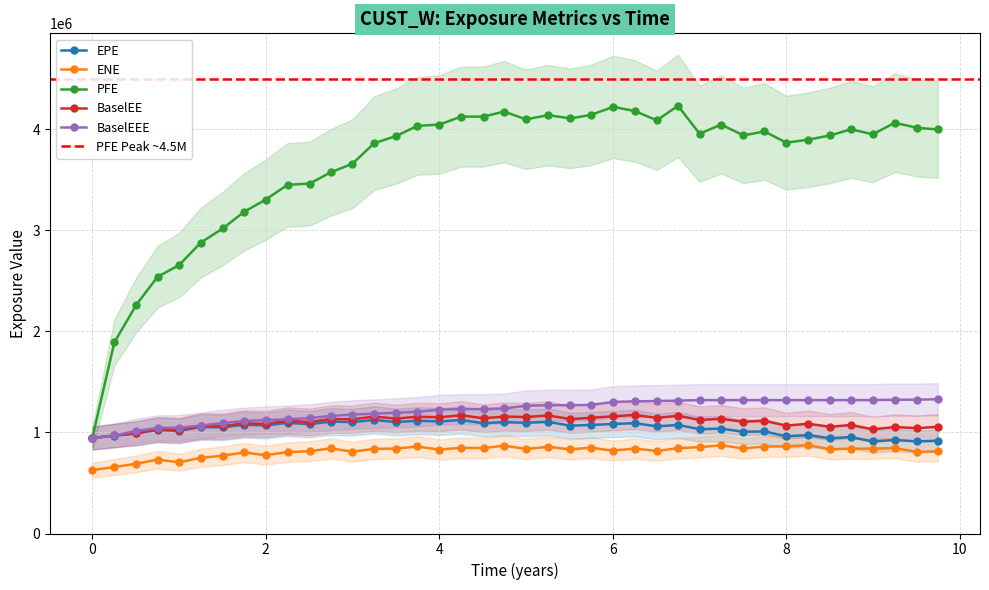

Rank the series at 8.0 from lowest to highest value.

ENE, EPE, BaselEE, BaselEEE, PFE